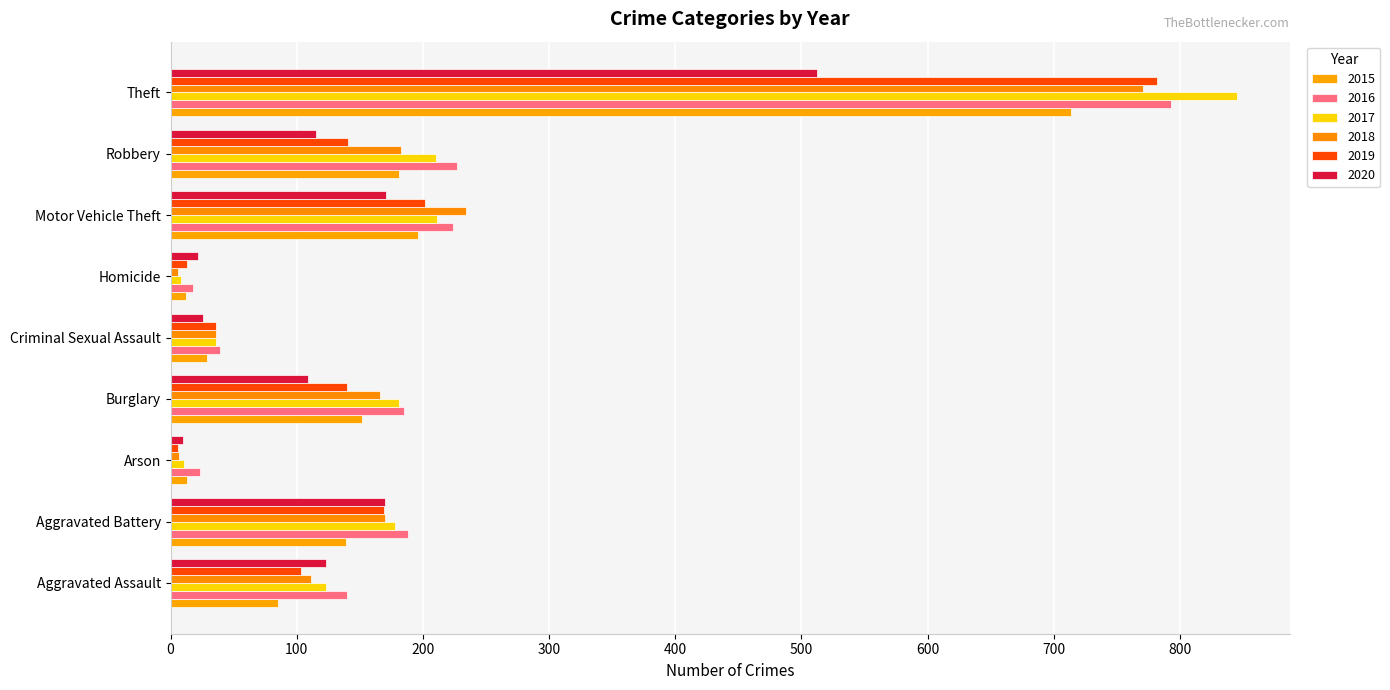

Reading left to right, what are all the values shown in this chart?

2015: 85	139	13	152	29	12	196	181	714
2016: 140	188	23	185	39	18	224	227	793
2017: 123	178	11	181	36	8	211	210	845
2018: 111	170	7	166	36	6	234	183	771
2019: 103	169	6	140	36	13	202	141	782
2020: 123	170	10	109	26	22	171	115	512